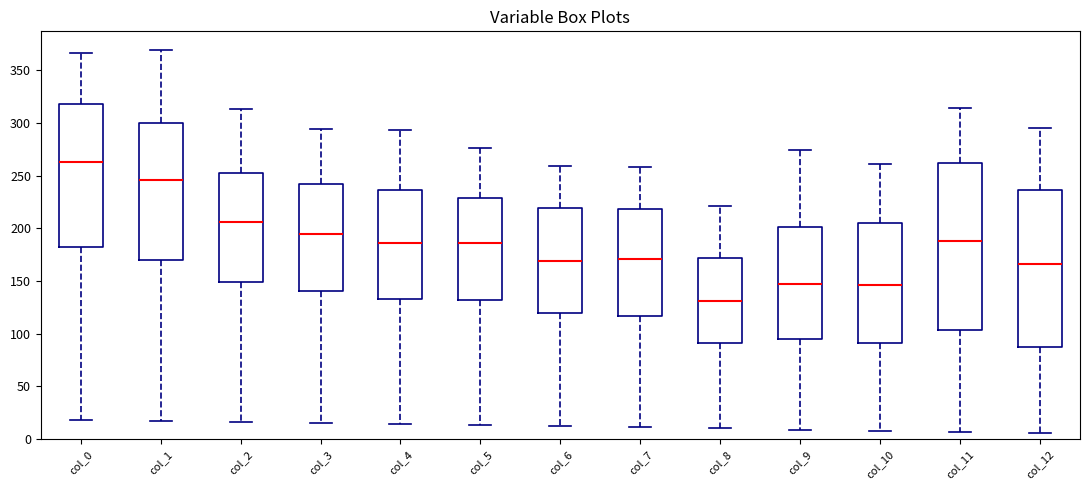

Reading left to right, read every box against the y-axis: the position of its median line, the range the box covers, and the ends of its whiskers. The values are not printed on the chart, so give them approximately, as read against the axis.

col_0: median 265, box 180 to 320, whiskers 20 to 365
col_1: median 245, box 170 to 300, whiskers 15 to 370
col_2: median 205, box 150 to 250, whiskers 15 to 315
col_3: median 195, box 140 to 240, whiskers 15 to 295
col_4: median 185, box 135 to 235, whiskers 15 to 295
col_5: median 185, box 130 to 230, whiskers 15 to 275
col_6: median 170, box 120 to 220, whiskers 10 to 260
col_7: median 170, box 115 to 220, whiskers 10 to 260
col_8: median 130, box 90 to 170, whiskers 10 to 220
col_9: median 145, box 95 to 200, whiskers 10 to 275
col_10: median 145, box 90 to 205, whiskers 10 to 260
col_11: median 190, box 105 to 265, whiskers 5 to 315
col_12: median 165, box 90 to 235, whiskers 5 to 295